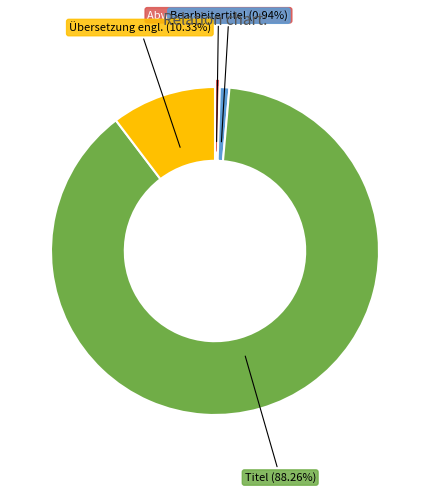

What is the majority slice?

Titel